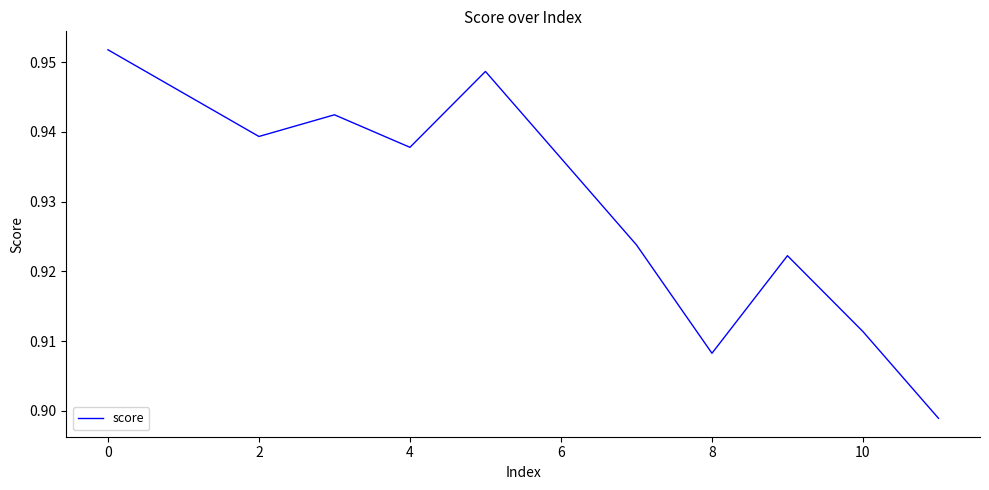

Which label corresponds to the smallest value in the chart?

11